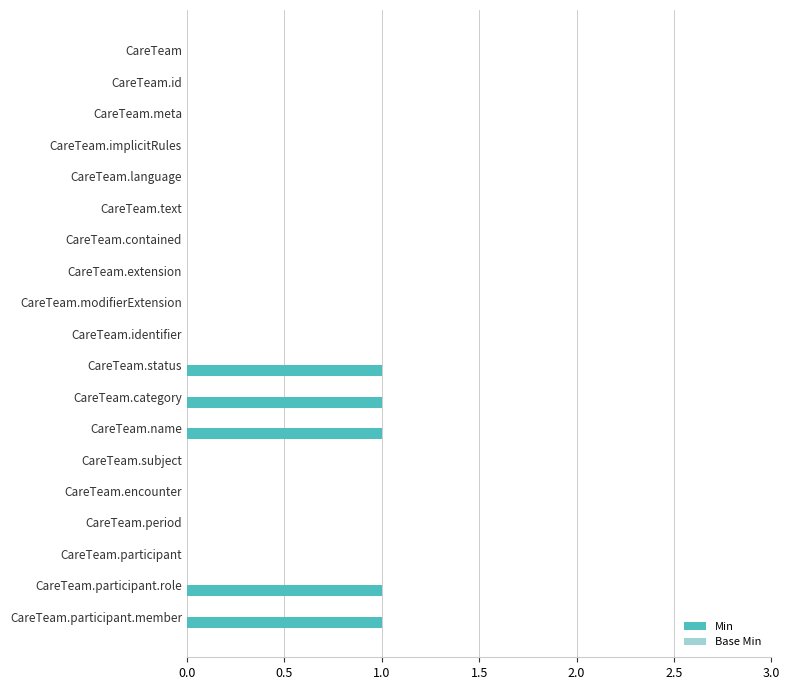

True or false: the data shows 0 at CareTeam.contained.

True